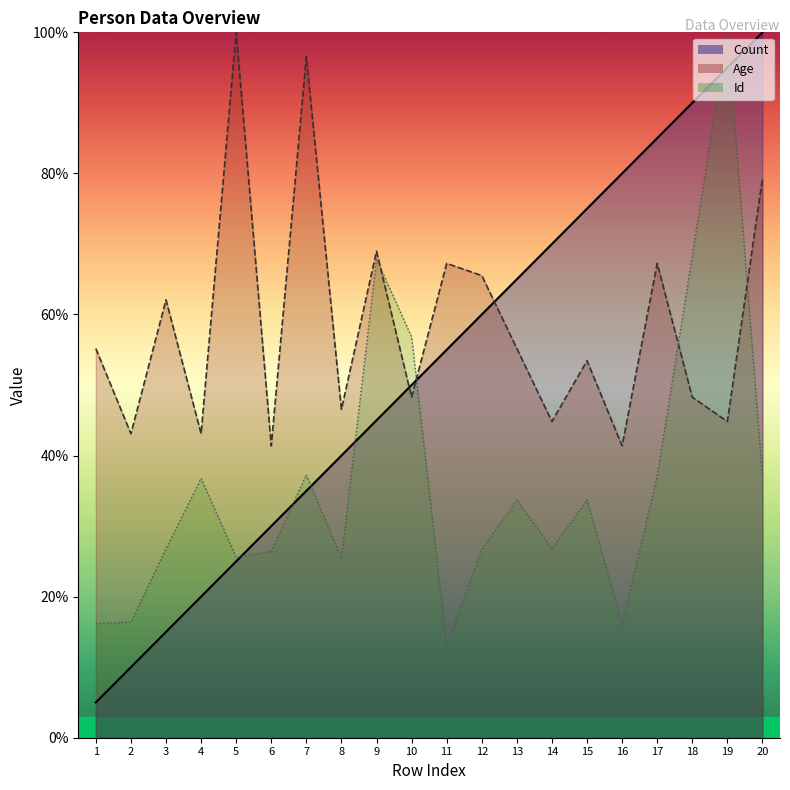

At which category is the sum across all series the highest?

19